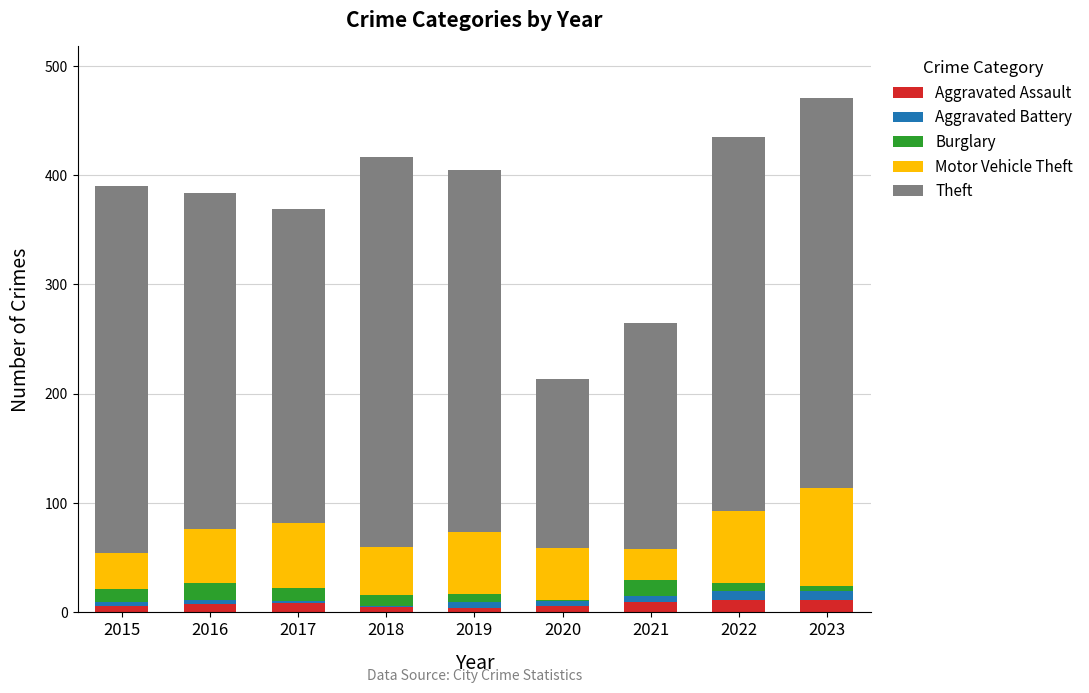

Are the bars grouped side by side (vs. stacked)?

No